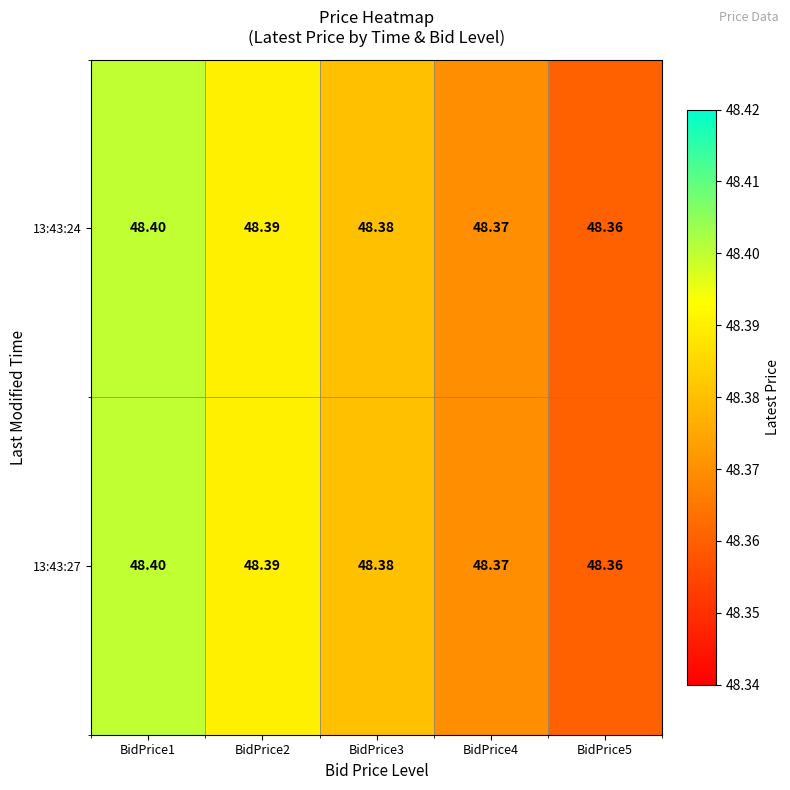

Is the value of 13:43:27 at BidPrice4 greater than the value of 13:43:24 at BidPrice1?

No